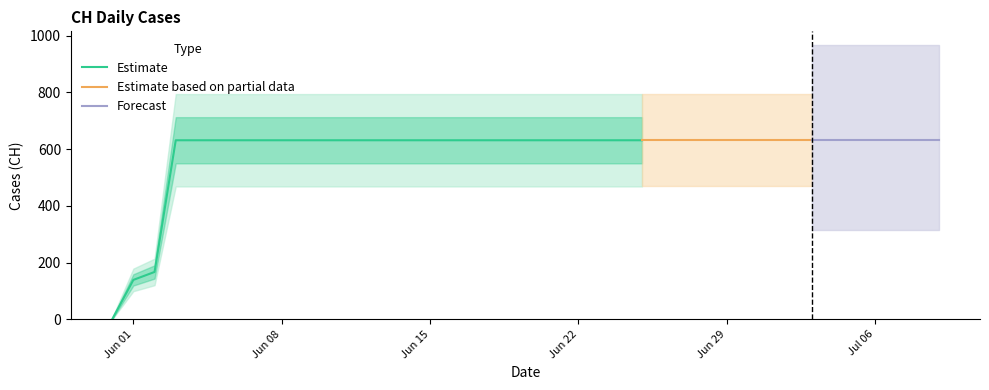

Approximately how many times larger is the value at 2020-06-07 compared to 2020-06-21?

1.0